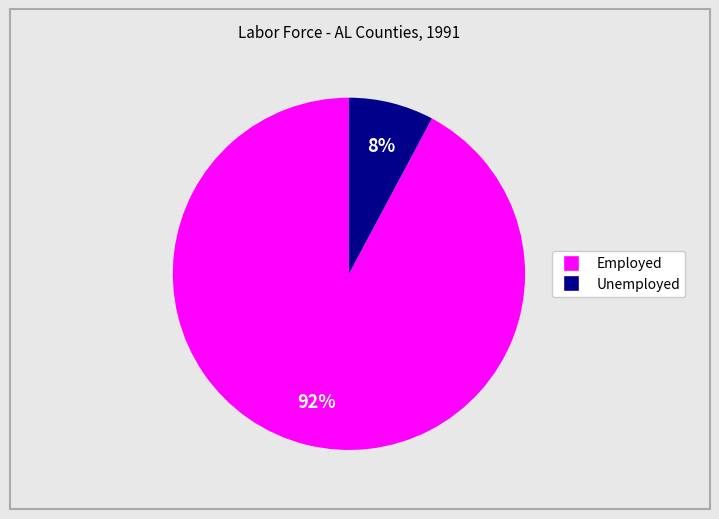

To the nearest percent, what is the average slice percentage?

50%